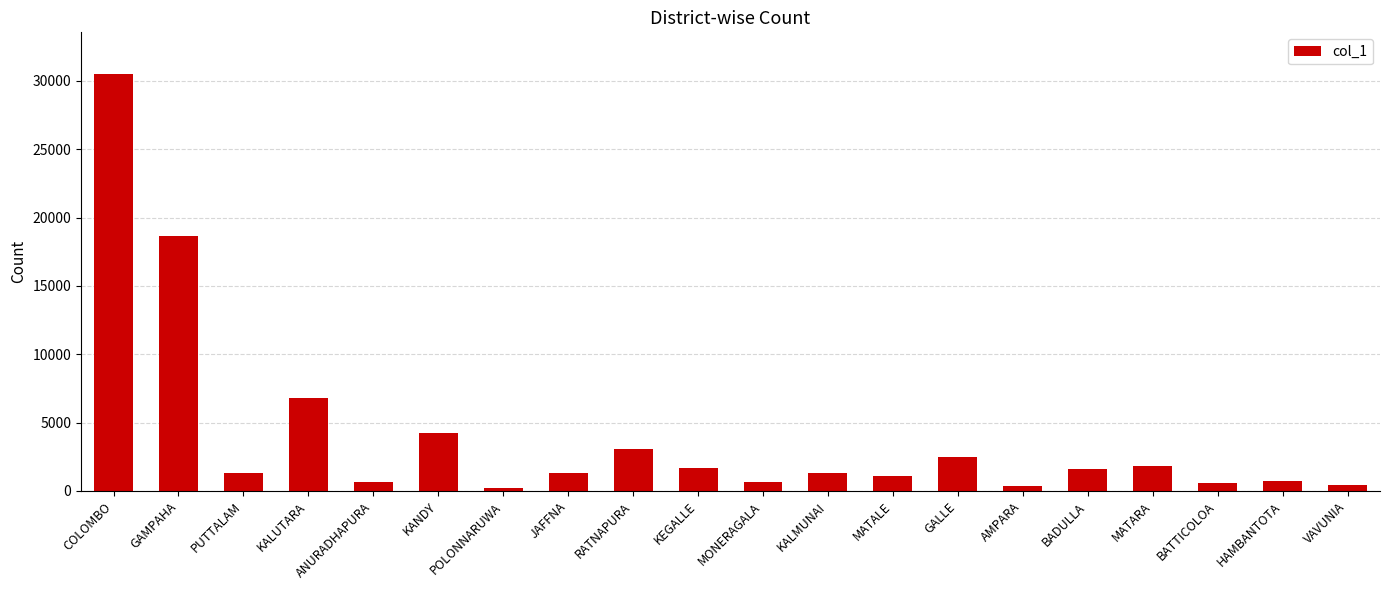

Where is the data nearest to the value 15370?

GAMPAHA